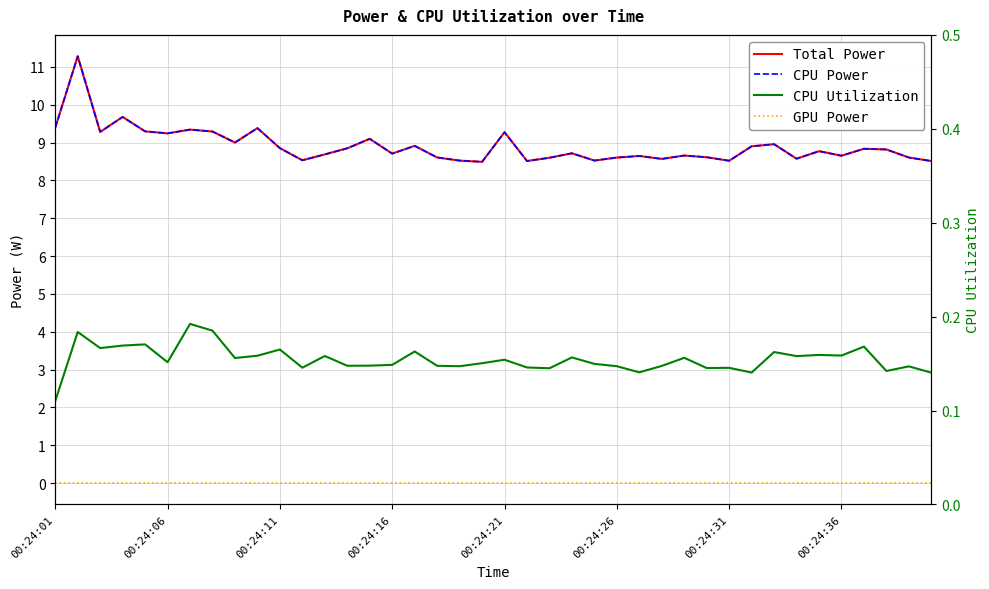

What is the maximum value shown in the chart?

11.3